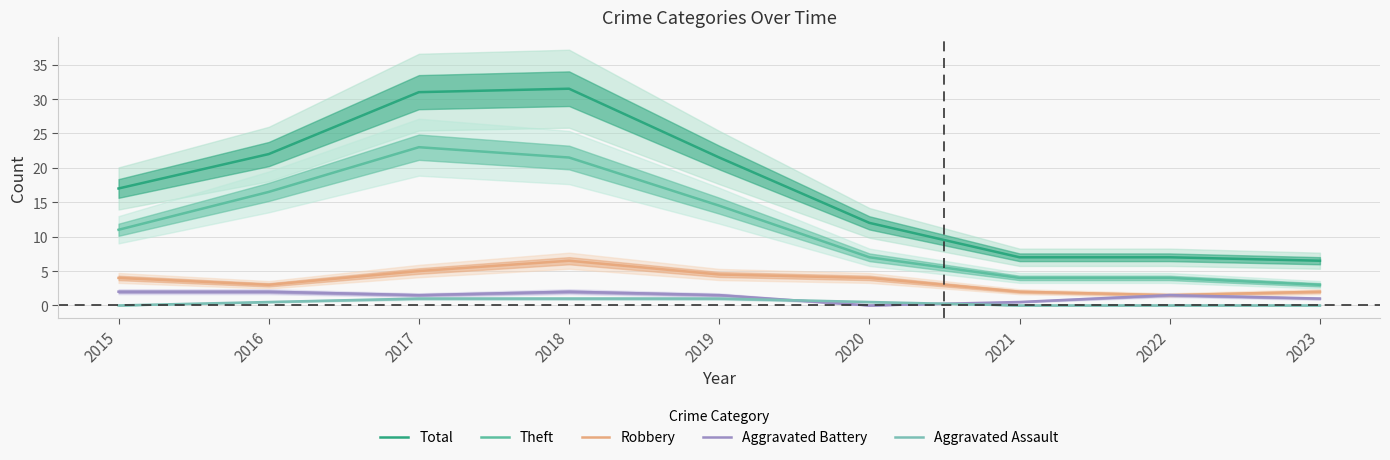

Does the chart have visible grid lines?

Yes